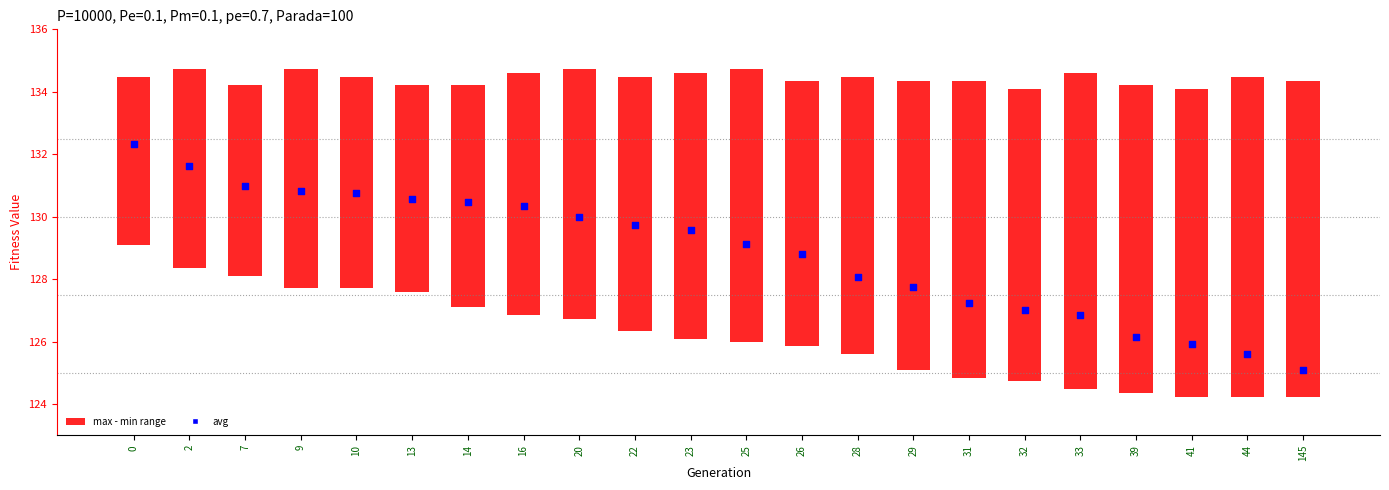

Is the value of avg at 25 greater than the value of max - min range at 33?

Yes